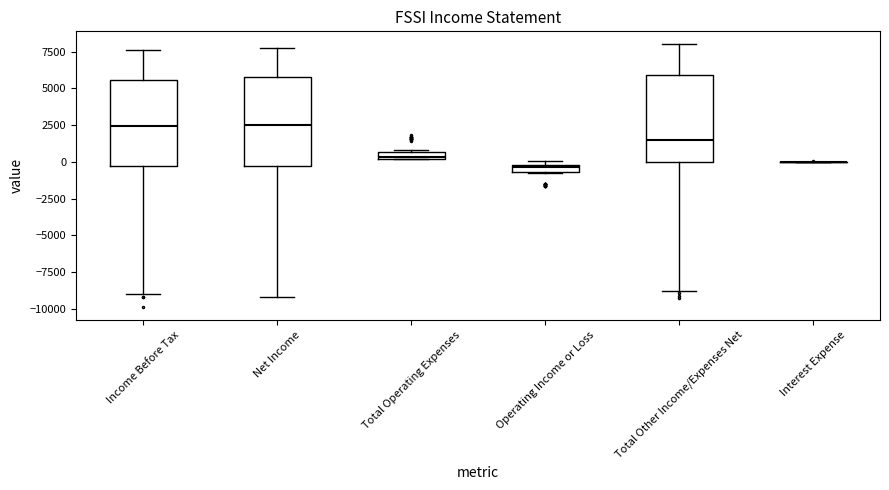

Where is the upper edge of the box for Income Before Tax on the y-axis? The values are not printed on the chart, so give them approximately, as read against the axis.

5500